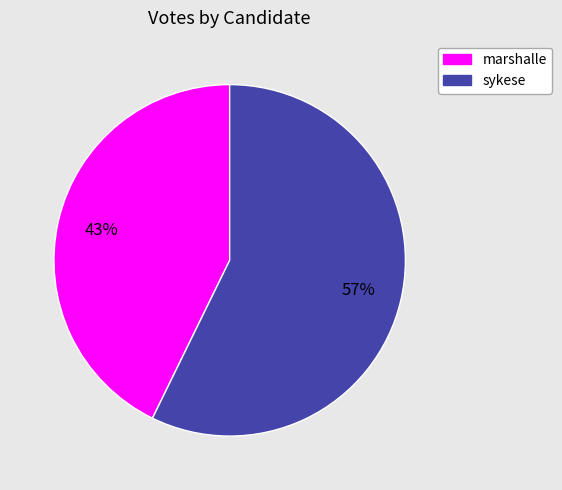

Do marshalle and sykese together represent more than half of the pie?

Yes